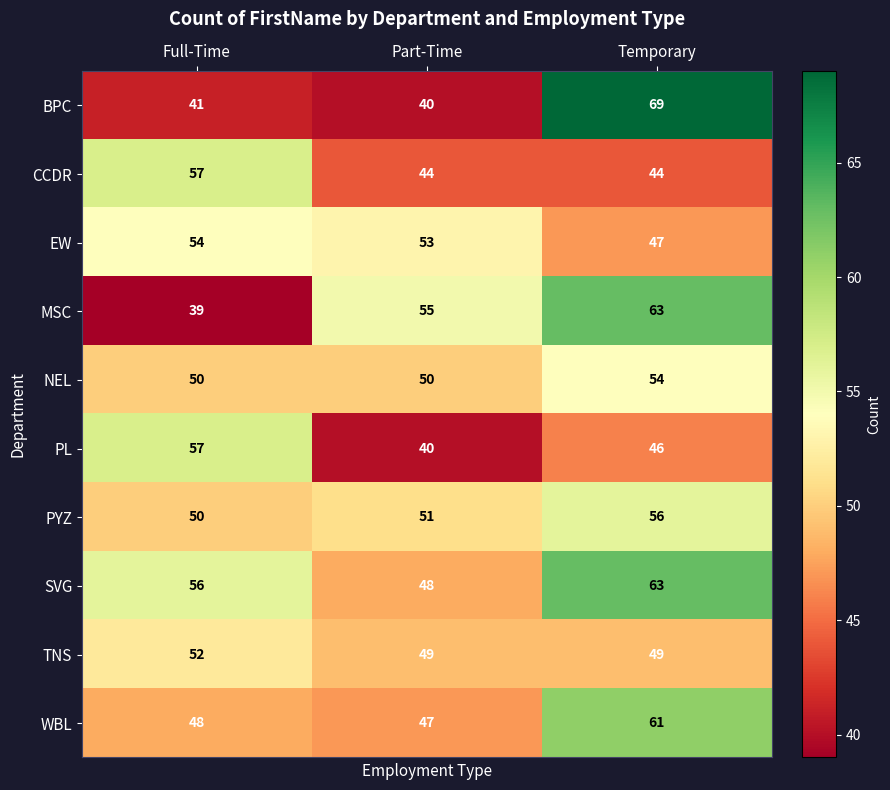

Rank the categories by MSC value from lowest to highest.

Full-Time, Part-Time, Temporary